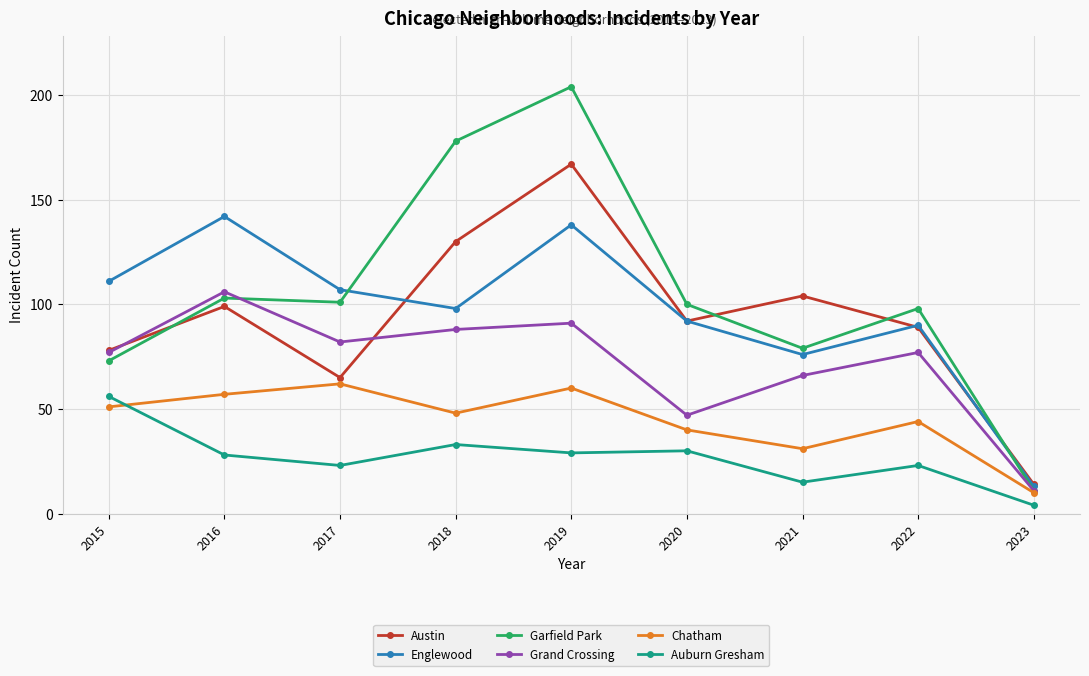

Which series changed the most between 2015 and 2021?

Auburn Gresham